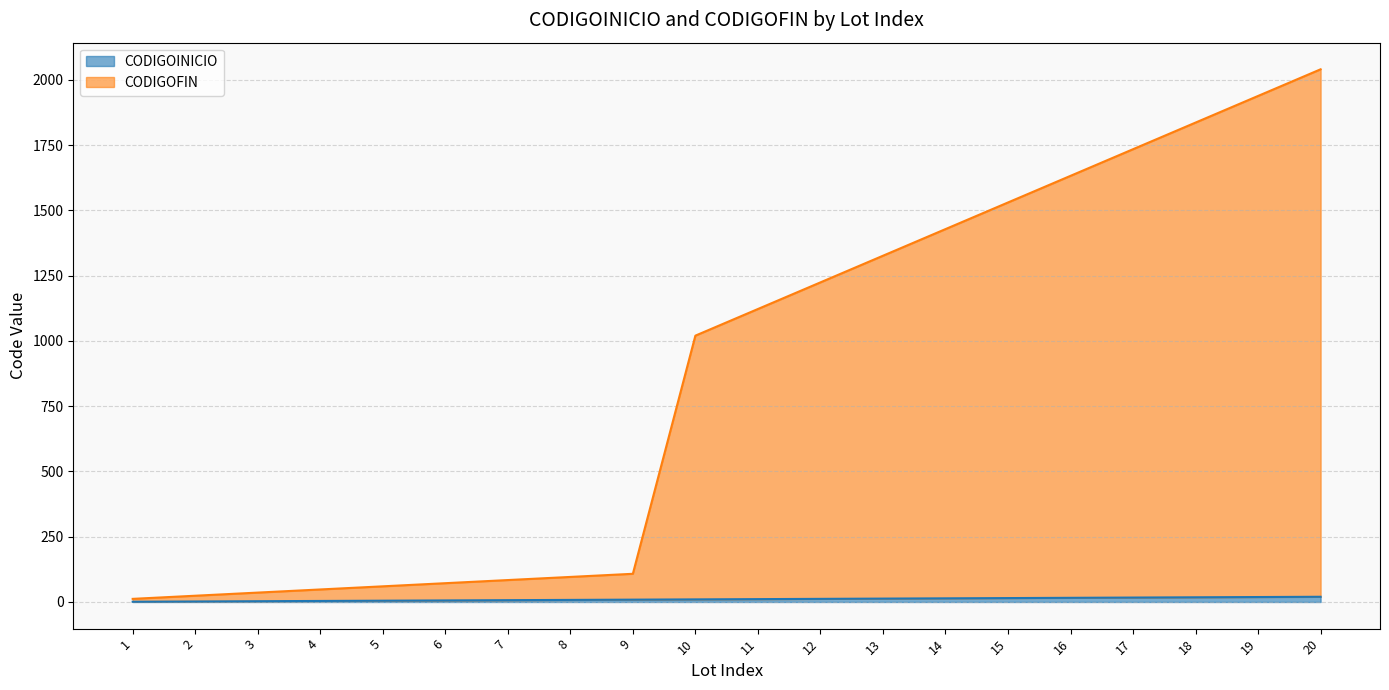

True or false: CODIGOFIN and CODIGOINICIO intersect in this chart.

False